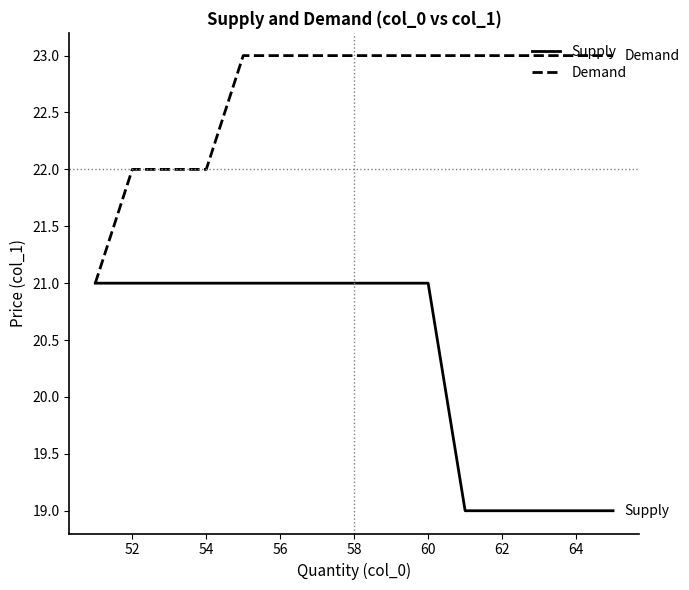

Does the chart display data point markers on the line(s)?

No